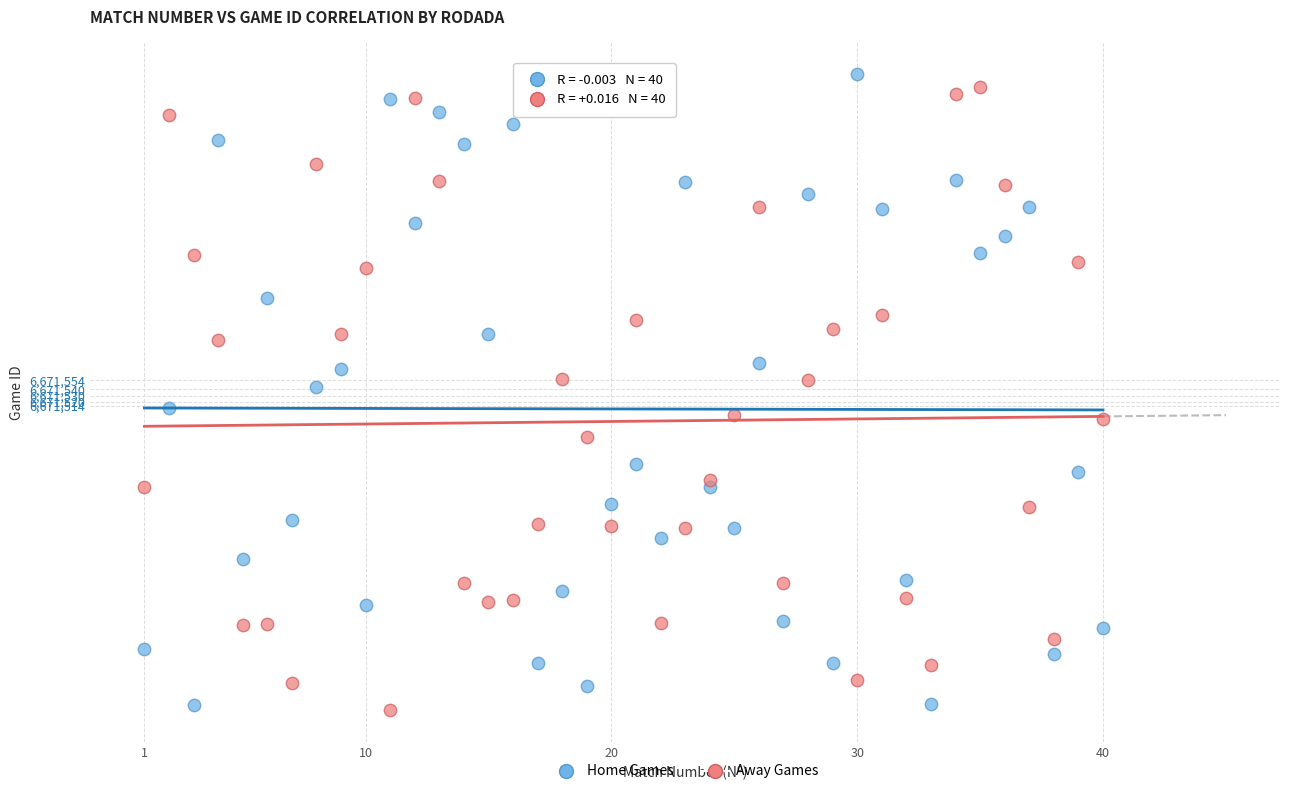

Which series reaches the minimum Y coordinate?

Away Games